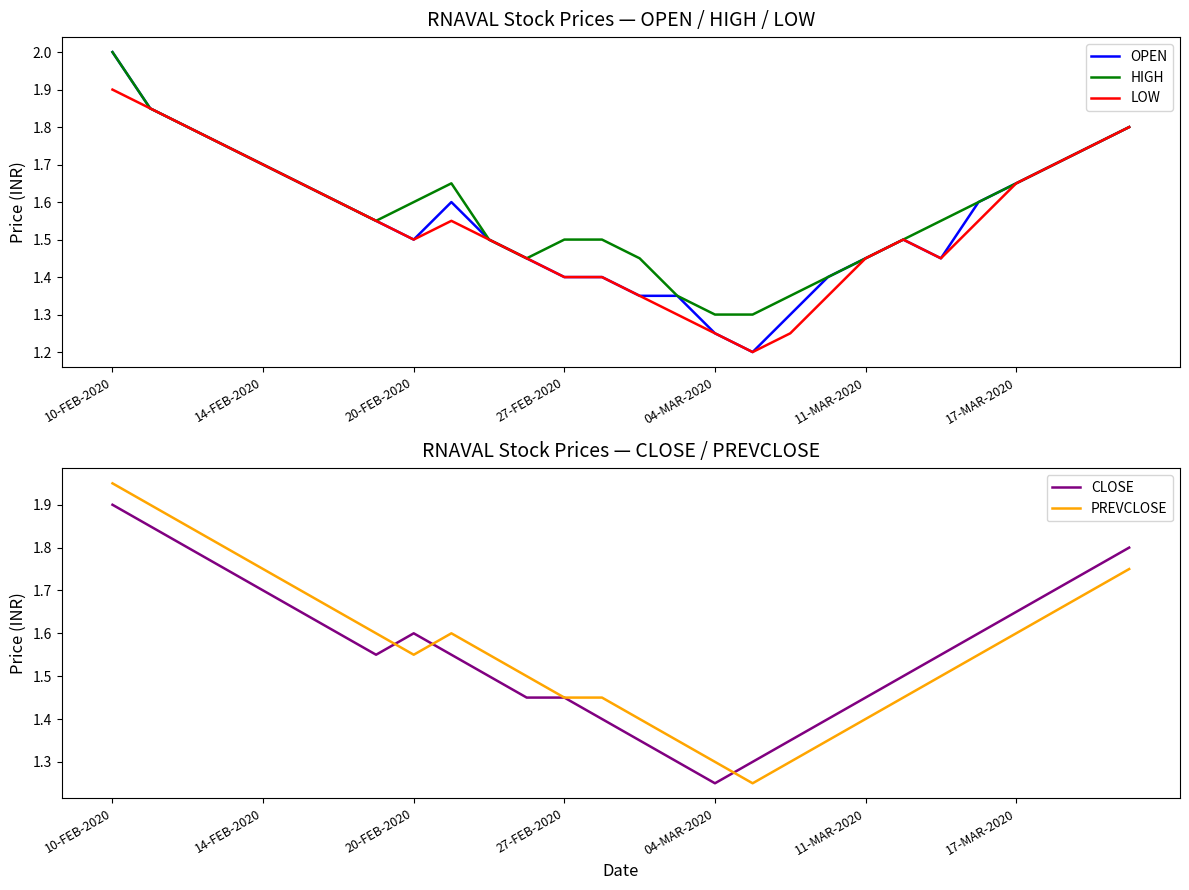

At which label does HIGH reach its peak?

10-FEB-2020